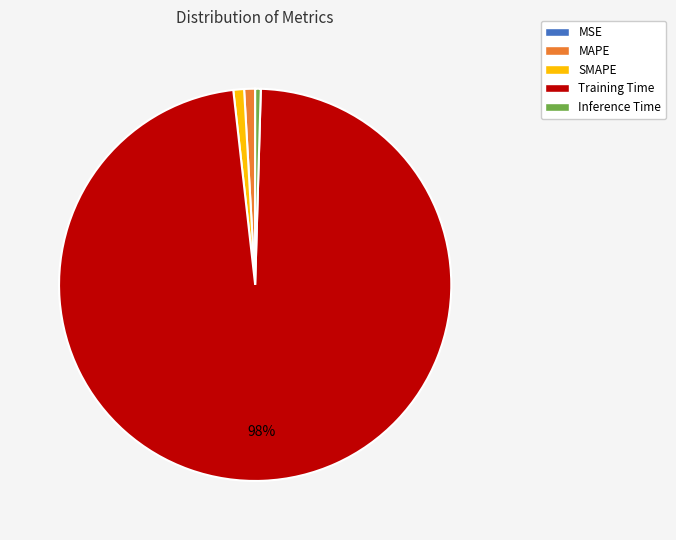

Between MAPE and Training Time, which is larger?

Training Time